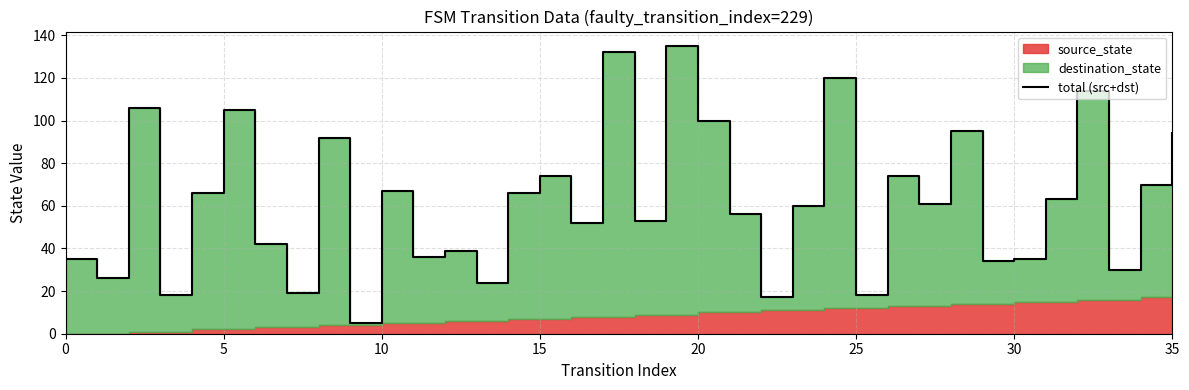

Which has a higher value, 18 or 34?

34